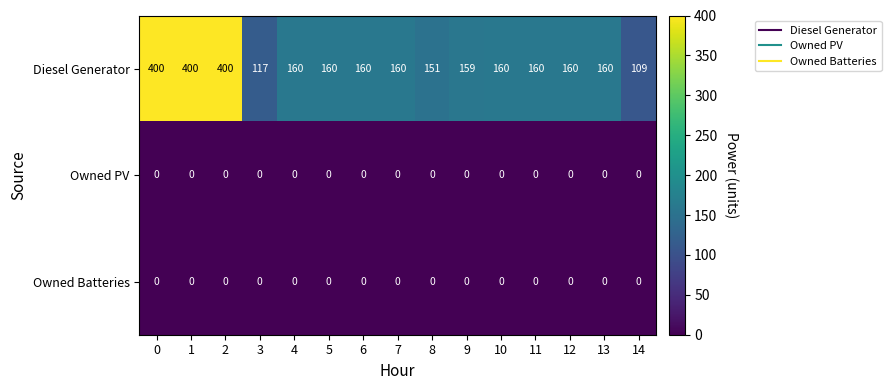

Is it true that Owned Batteries equals 0 at 13?

True